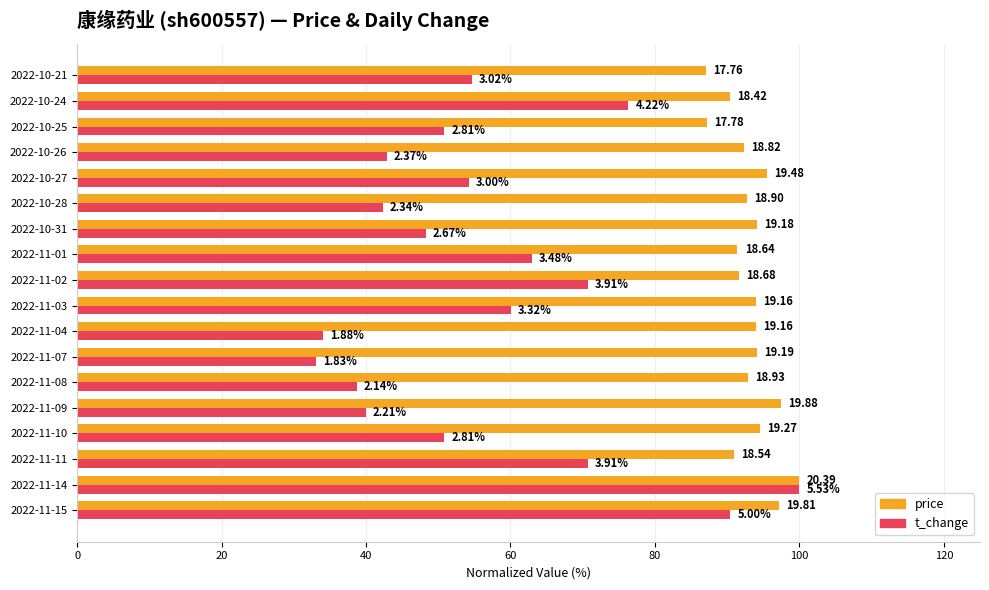

What are all the series names shown in the legend?

price, t_change